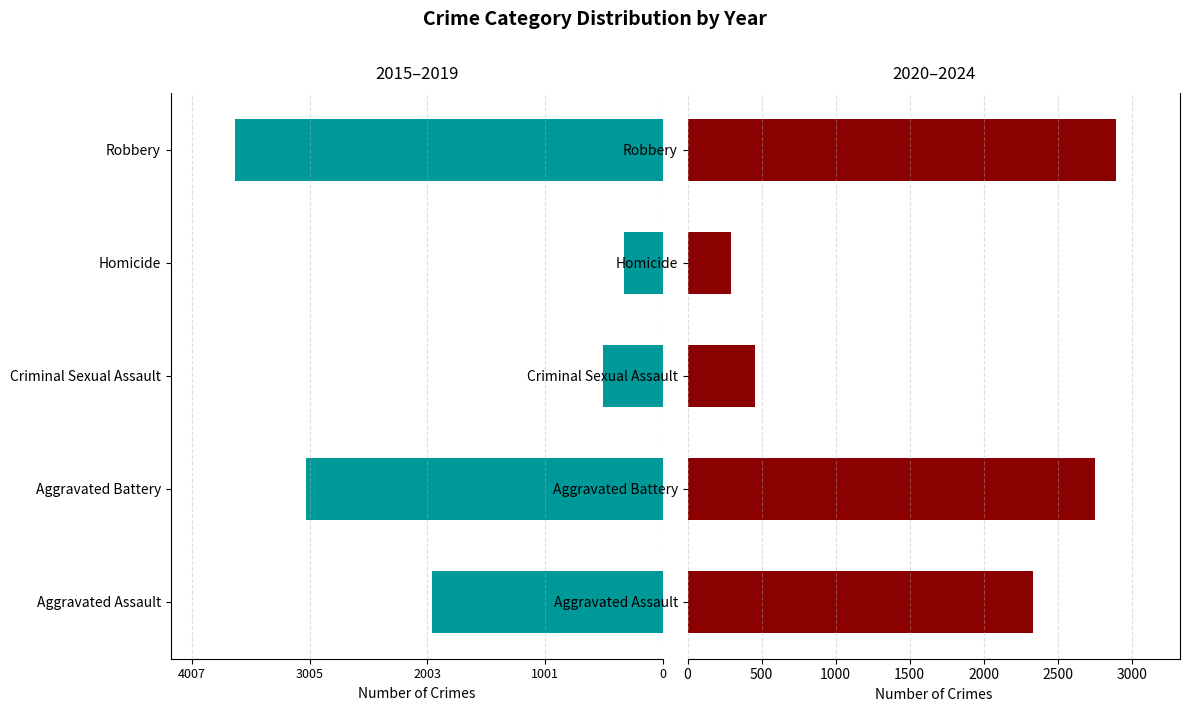

Does the chart contain any negative values?

Yes